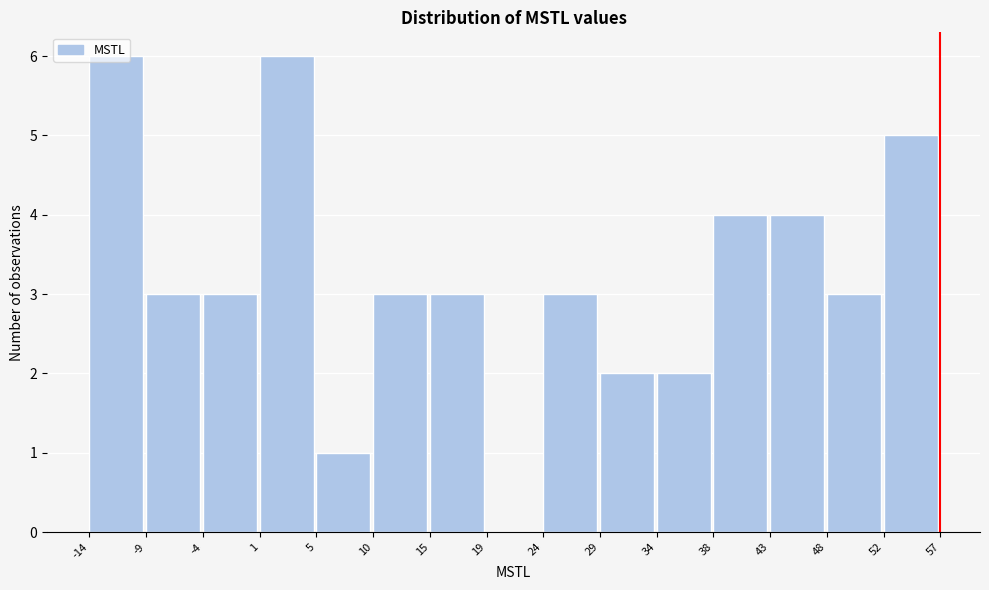

What is the height of the bar covering 38 to 43 on the x-axis? The values are not printed on the chart, so give them approximately, as read against the axis.

4